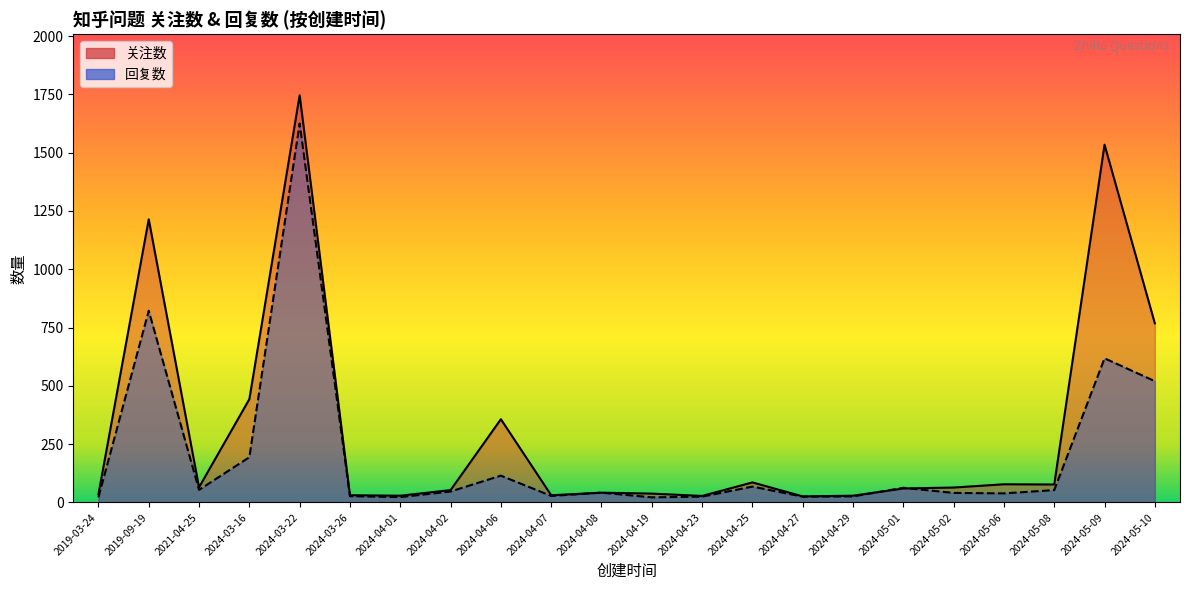

At which category is the sum across all series the highest?

2024-03-22